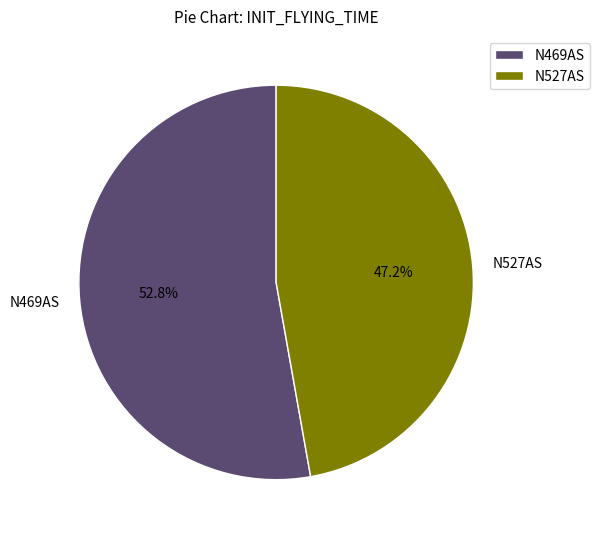

True or false: N469AS accounts for 65% of the total.

False